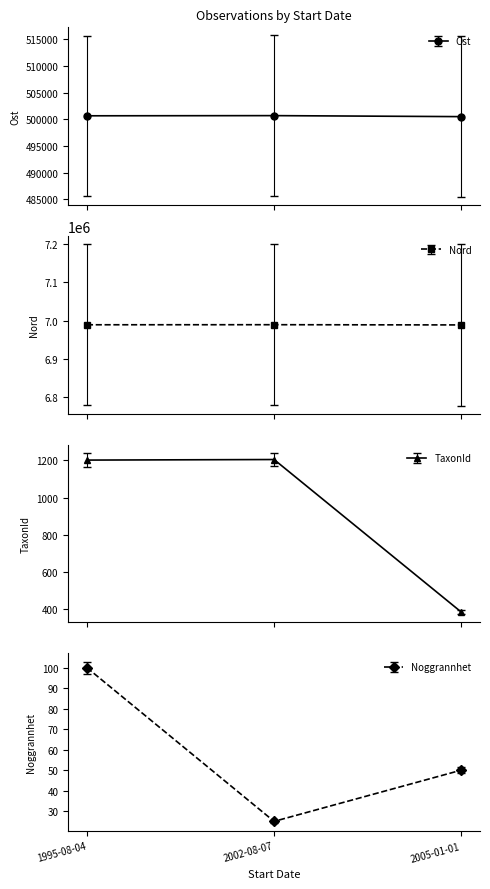

Is it true that Noggrannhet equals 25 at 2002-08-07?

True